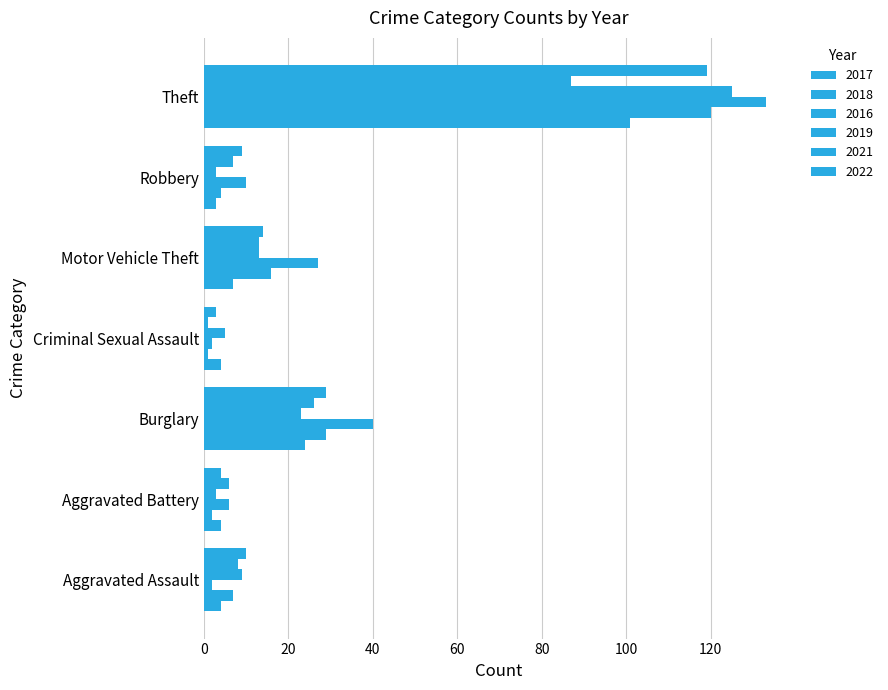

Reading left to right, list all the values displayed in this chart.

2017: Aggravated Assault=4	Aggravated Battery=4	Burglary=24	Criminal Sexual Assault=4	Motor Vehicle Theft=7	Robbery=3	Theft=101
2018: Aggravated Assault=7	Aggravated Battery=2	Burglary=29	Criminal Sexual Assault=1	Motor Vehicle Theft=16	Robbery=4	Theft=120
2016: Aggravated Assault=2	Aggravated Battery=6	Burglary=40	Criminal Sexual Assault=2	Motor Vehicle Theft=27	Robbery=10	Theft=133
2019: Aggravated Assault=9	Aggravated Battery=3	Burglary=23	Criminal Sexual Assault=5	Motor Vehicle Theft=13	Robbery=3	Theft=125
2021: Aggravated Assault=8	Aggravated Battery=6	Burglary=26	Criminal Sexual Assault=1	Motor Vehicle Theft=13	Robbery=7	Theft=87
2022: Aggravated Assault=10	Aggravated Battery=4	Burglary=29	Criminal Sexual Assault=3	Motor Vehicle Theft=14	Robbery=9	Theft=119